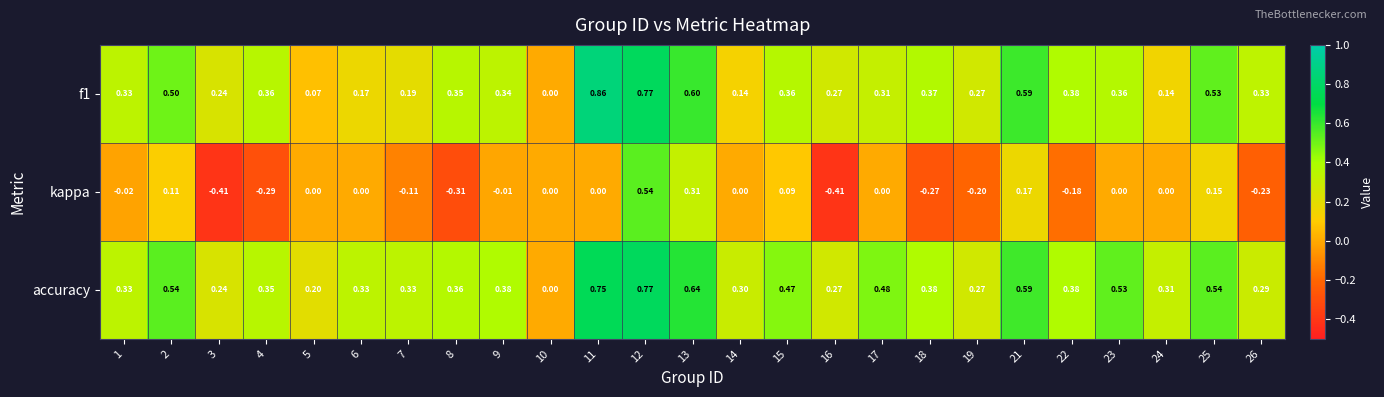

Is the value of accuracy at 6 greater than the value of kappa at 16?

Yes